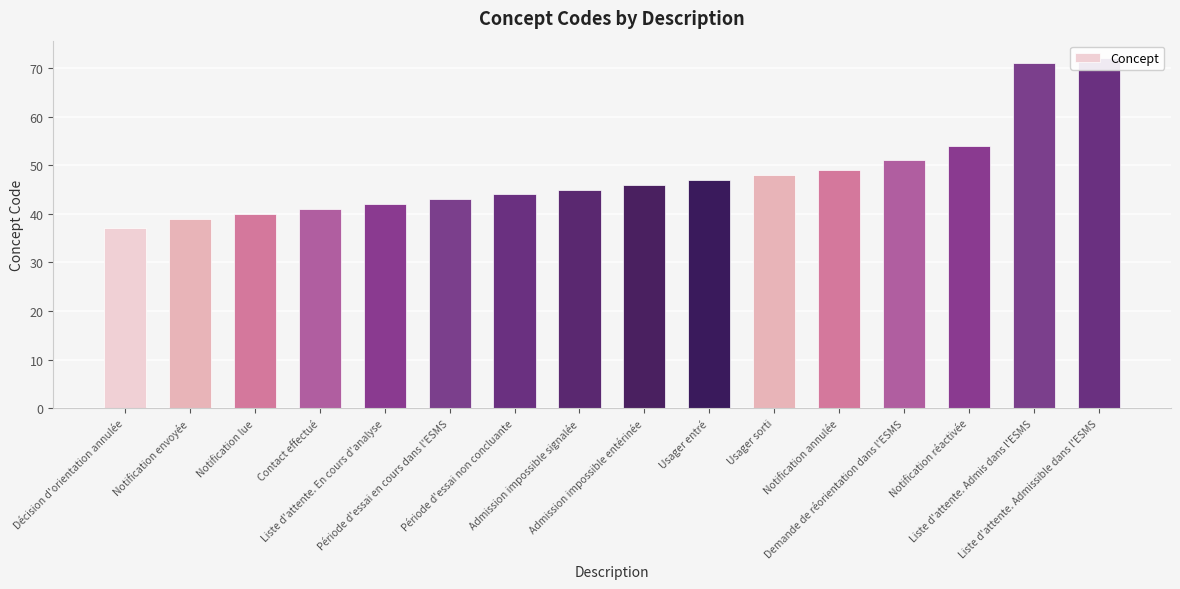

At which category does the chart reach its peak across all series?

Liste d'attente. Admissible dans l'ESMS